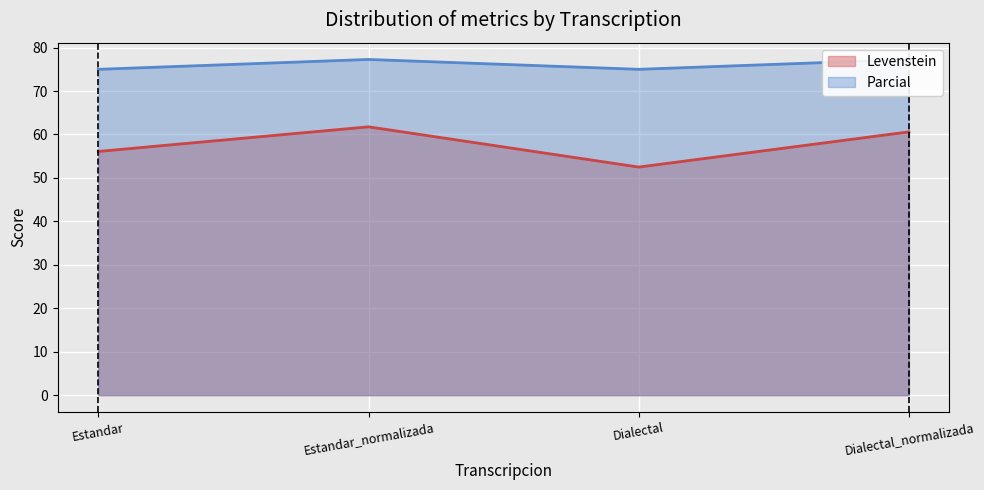

Which category has the highest value in the Levenstein series?

Estandar_normalizada